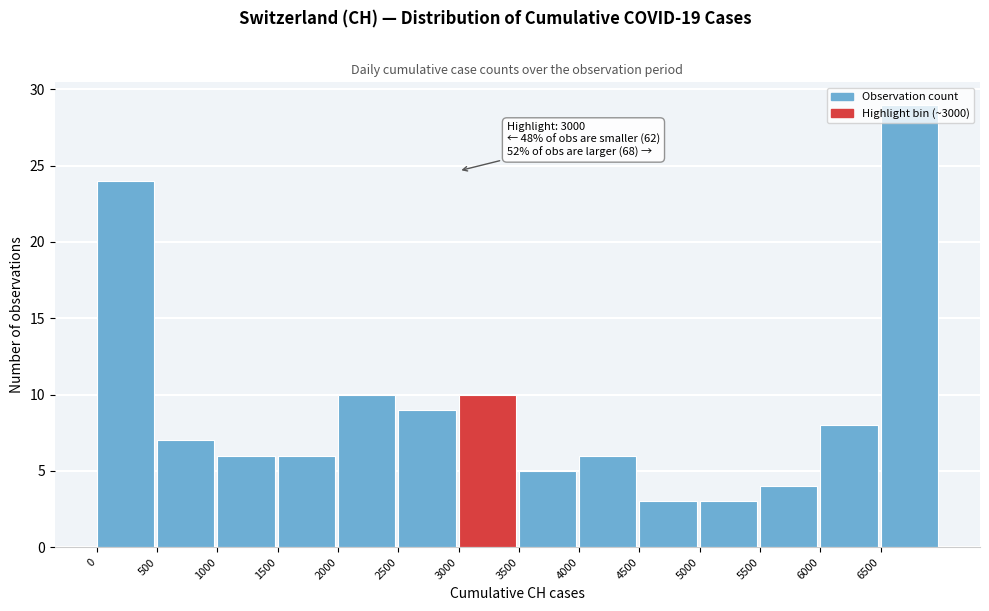

Which range on the x-axis has the tallest bar?

6500 to 7000